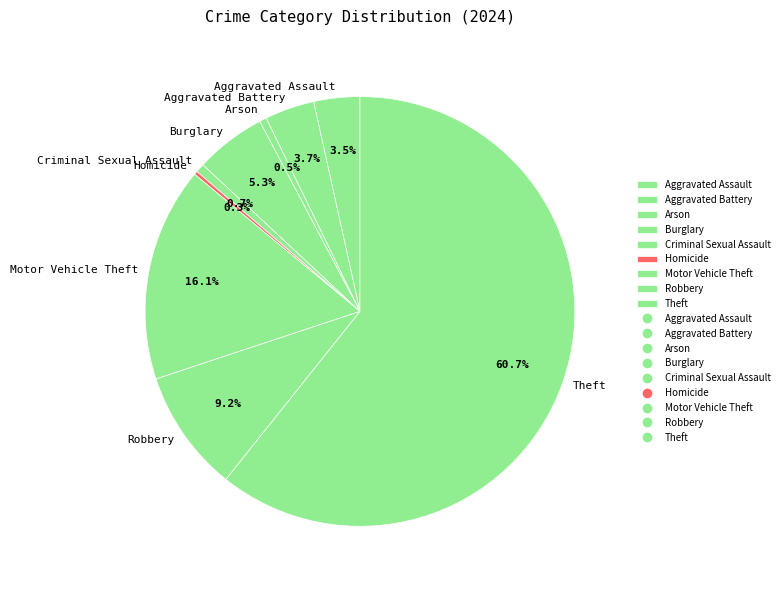

Does any single category account for the majority?

Yes